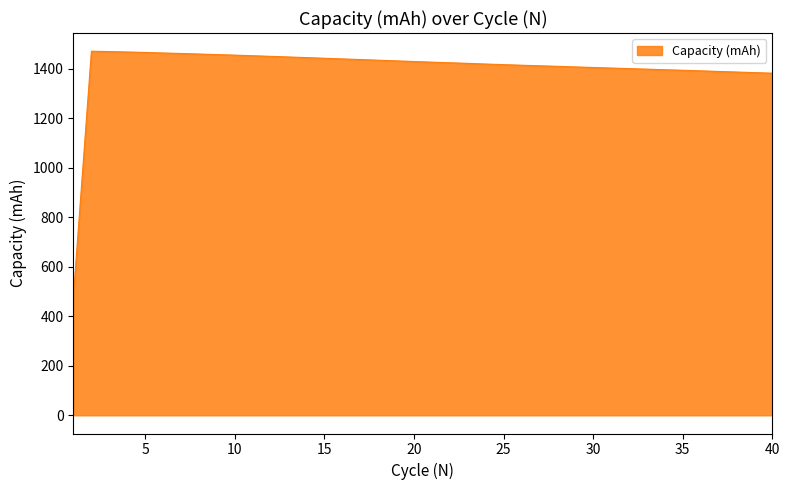

How many lines are shown in the chart?

1